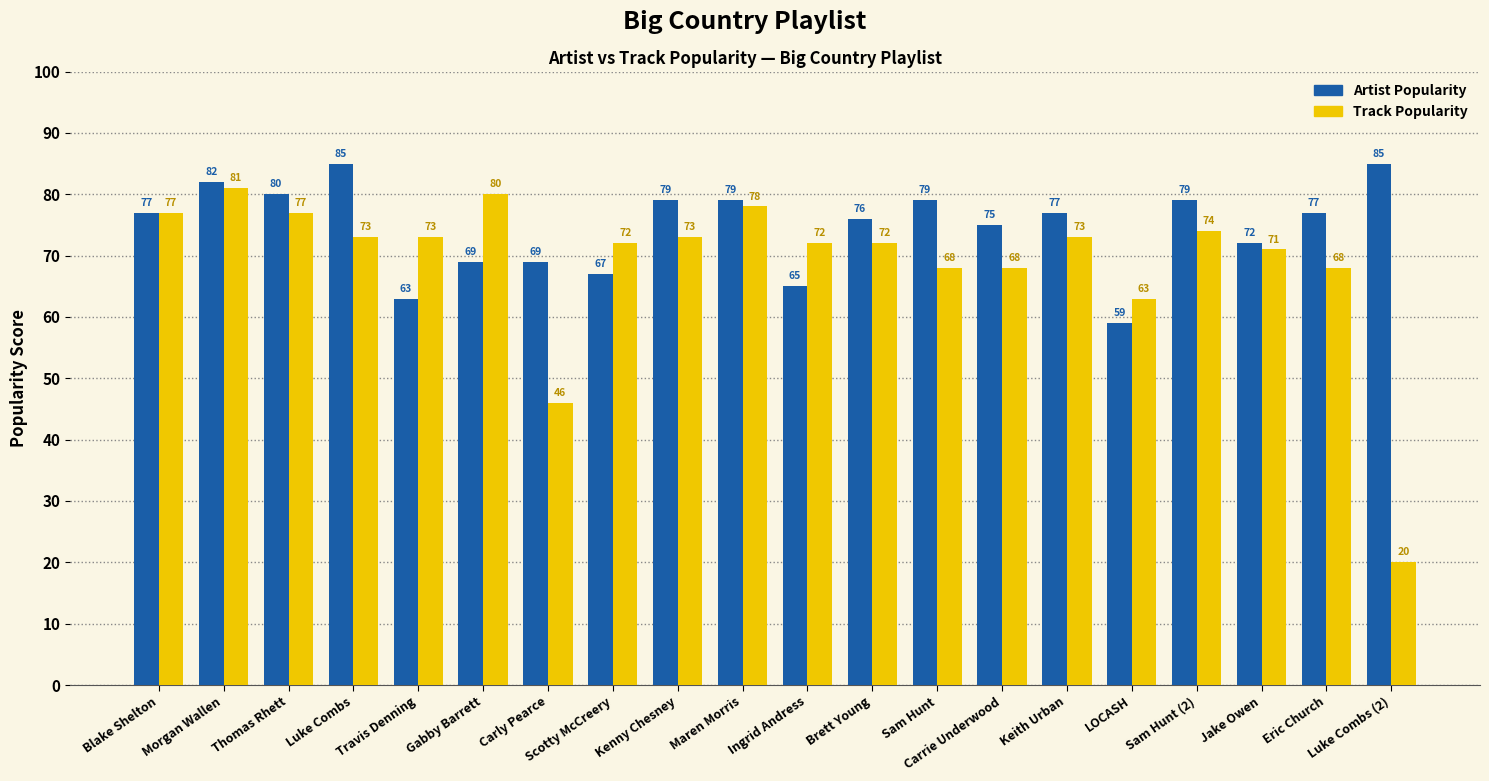

At which category is the sum across all series the highest?

Morgan Wallen